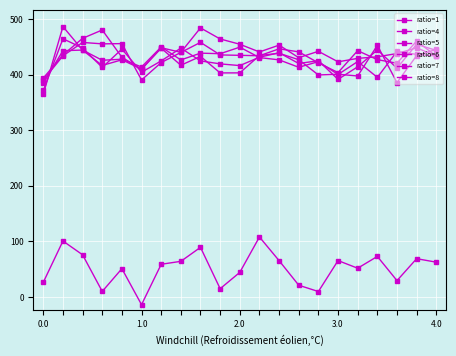

What is the difference between the maximum and minimum values in the ratio=6 series?

70.2